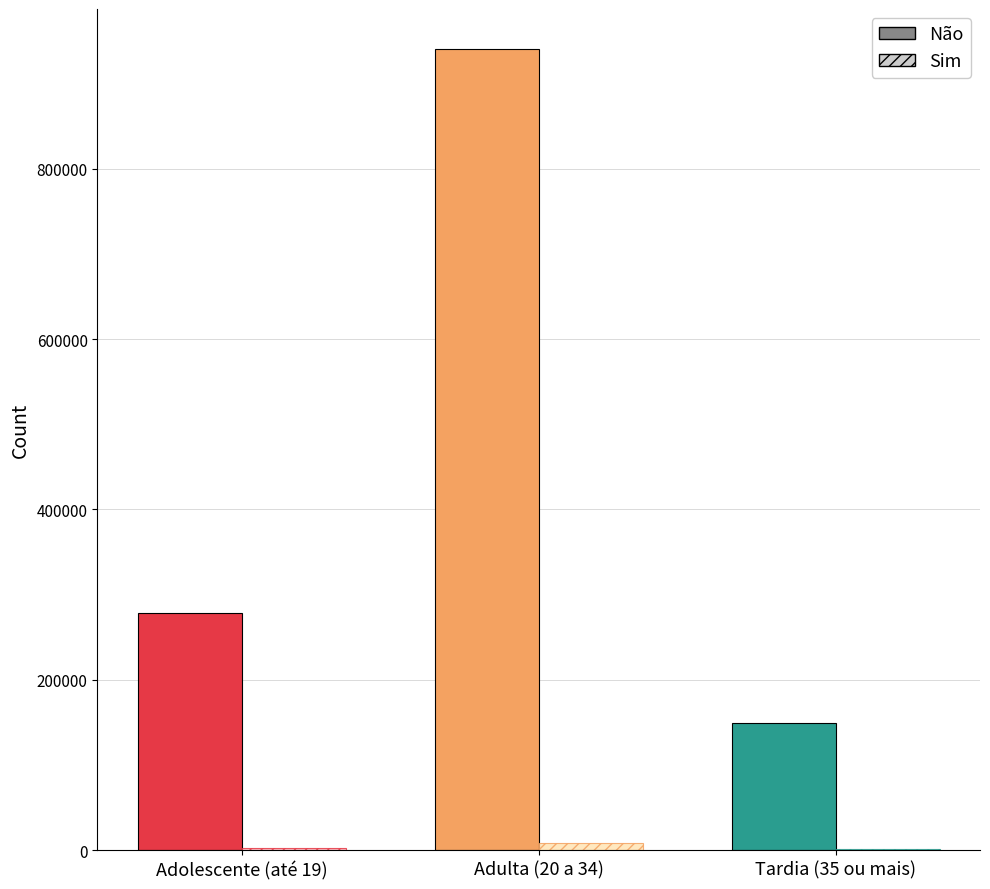

Which has a higher value, Adulta (20 a 34) or Tardia (35 ou mais)?

Adulta (20 a 34)